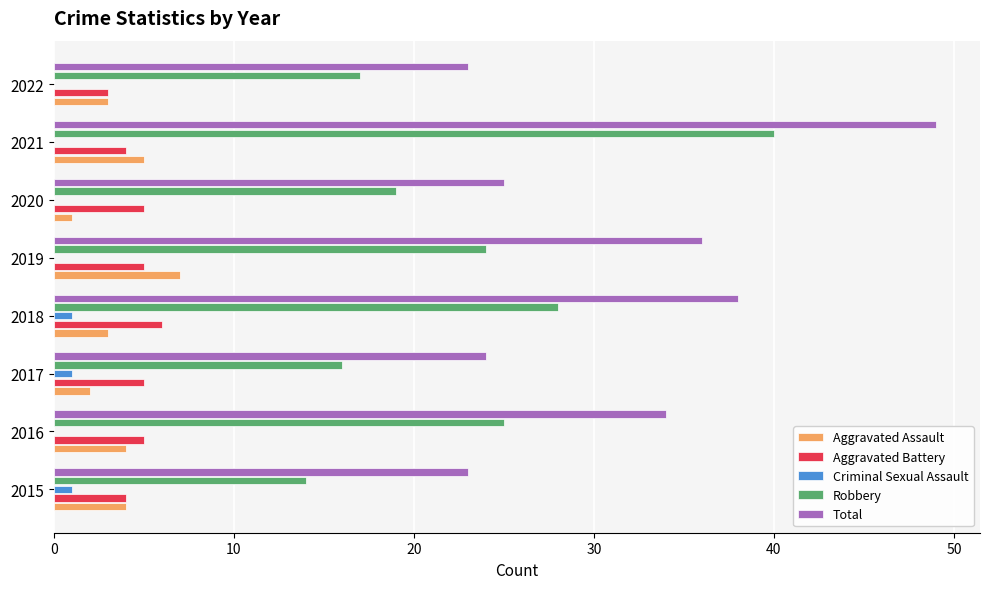

True or false: Total has a value of 23 at 2022.

True